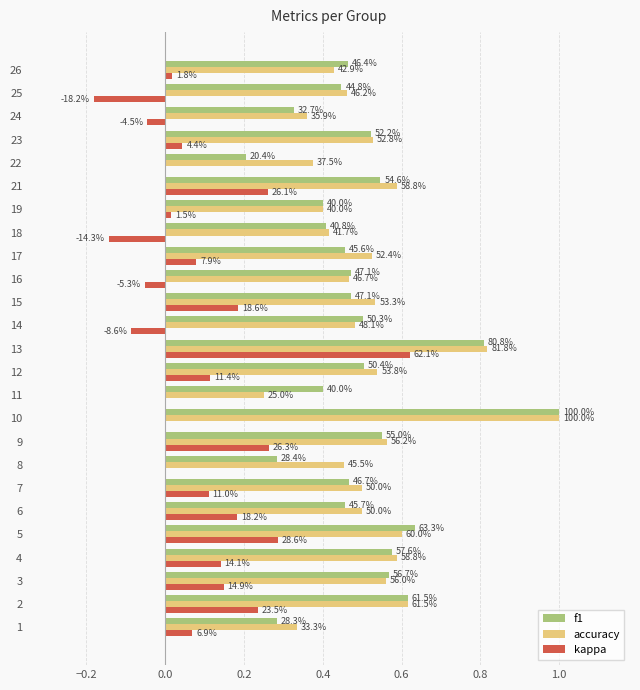

What are all the series names shown in the legend?

f1, accuracy, kappa